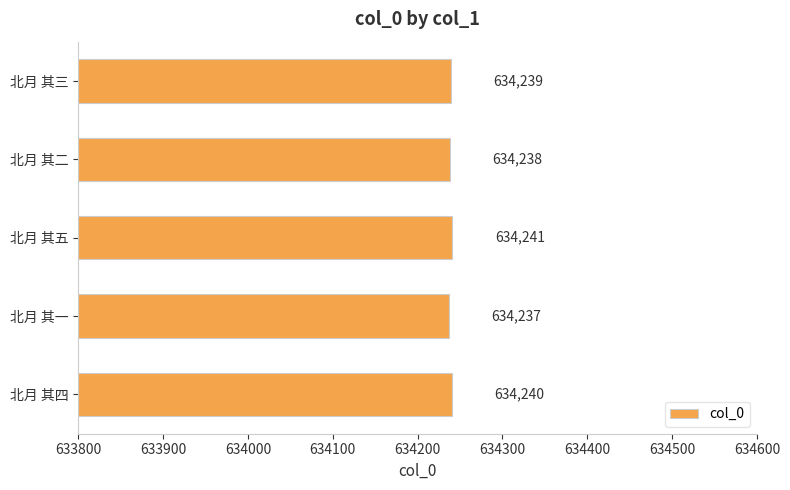

Approximately how many times larger is the value at 北月 其五 compared to 北月 其三?

1.0